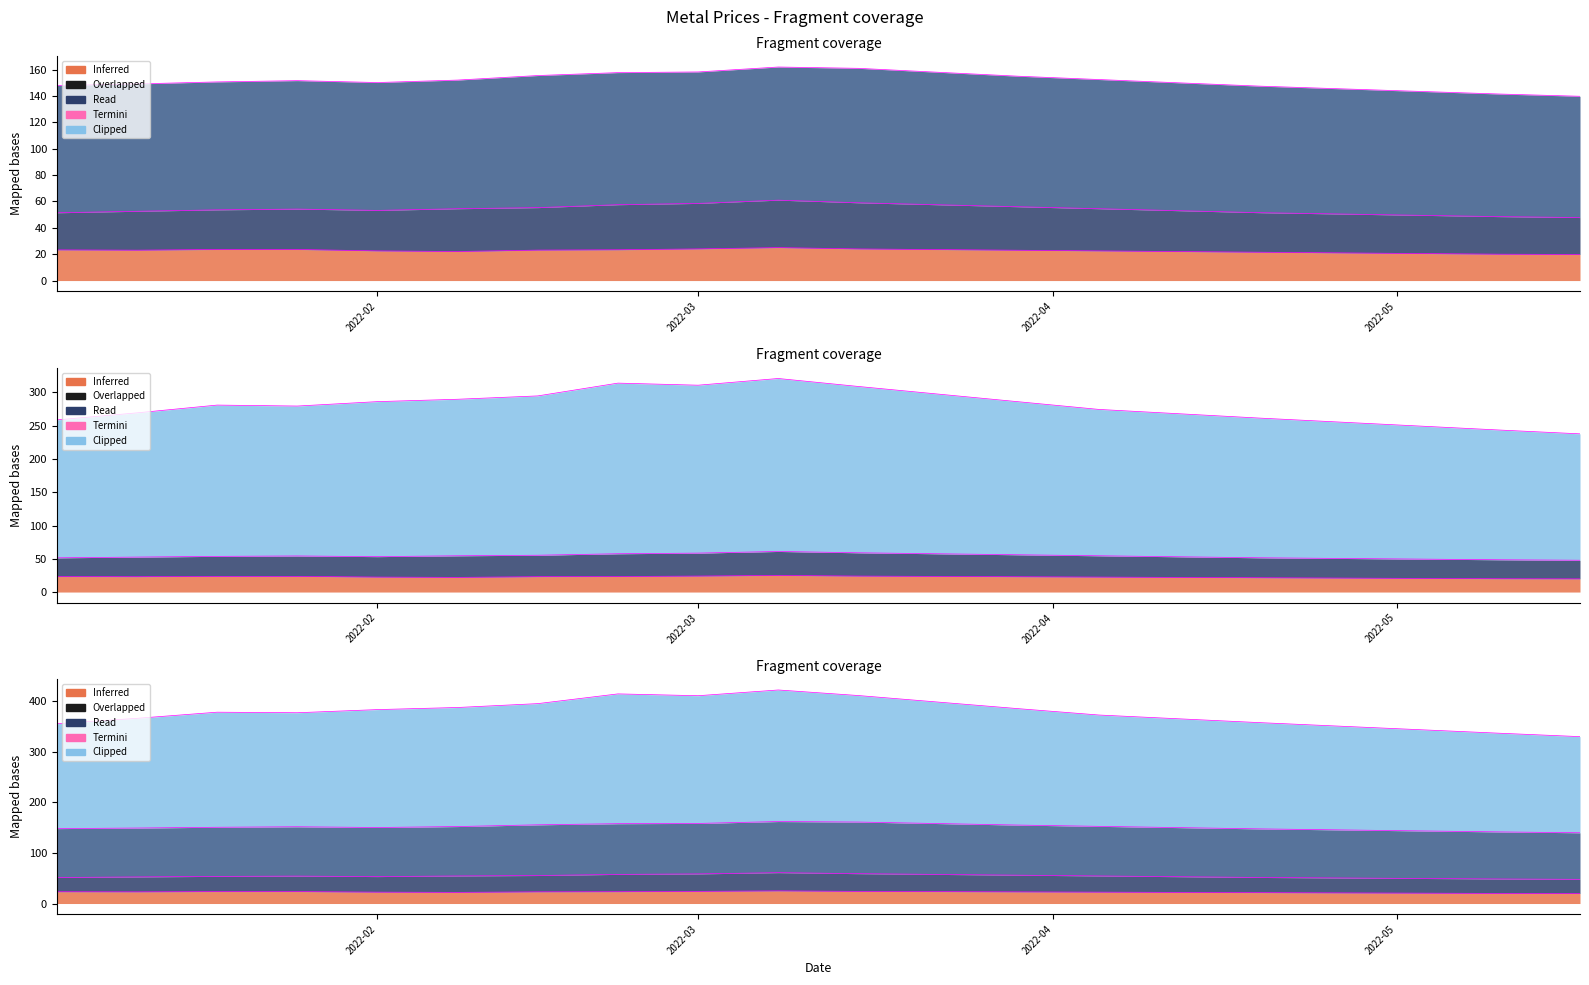

Which category has the lowest value across all series?

2022-05-17